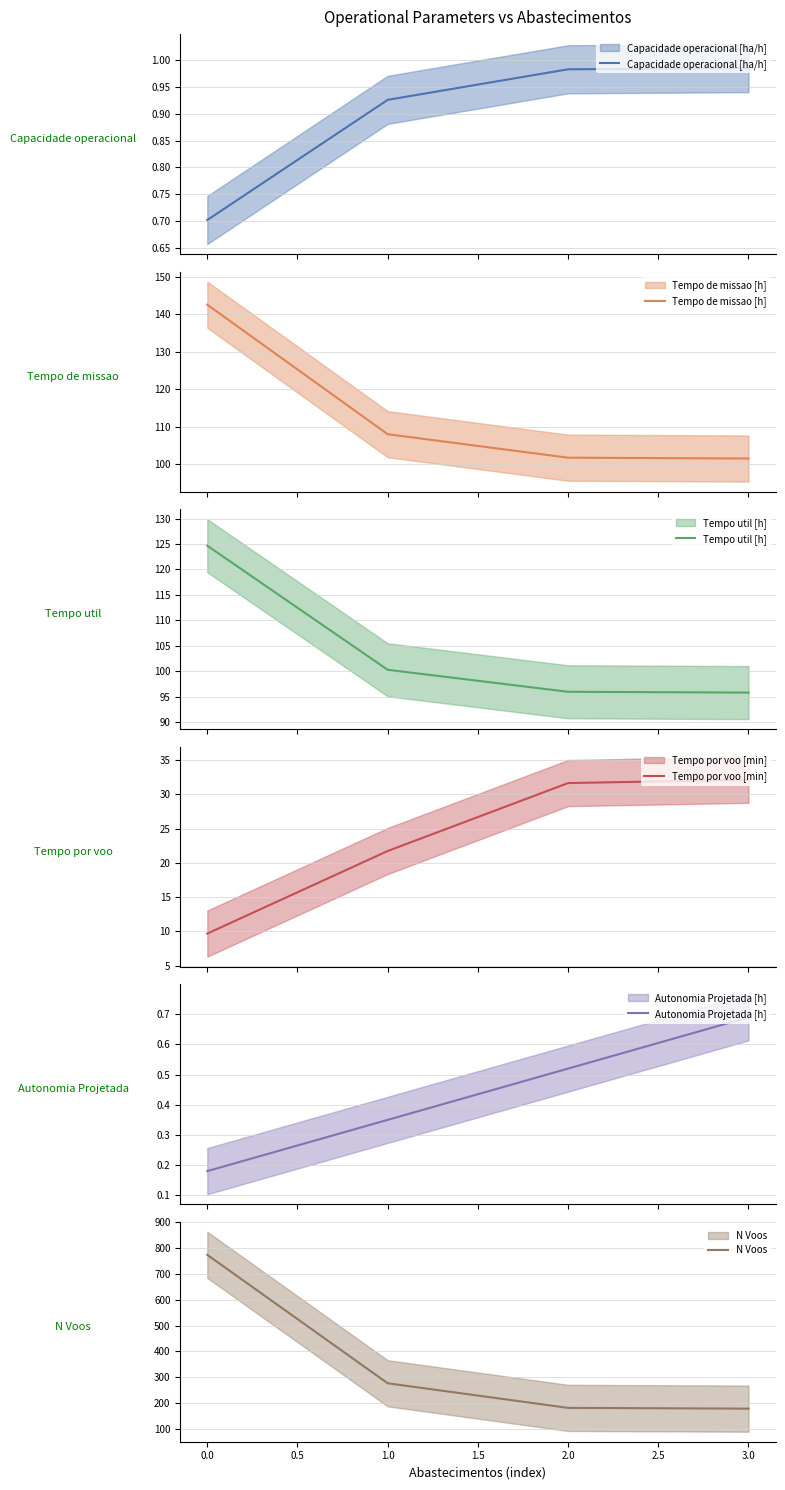

How many lines are shown in the chart?

6